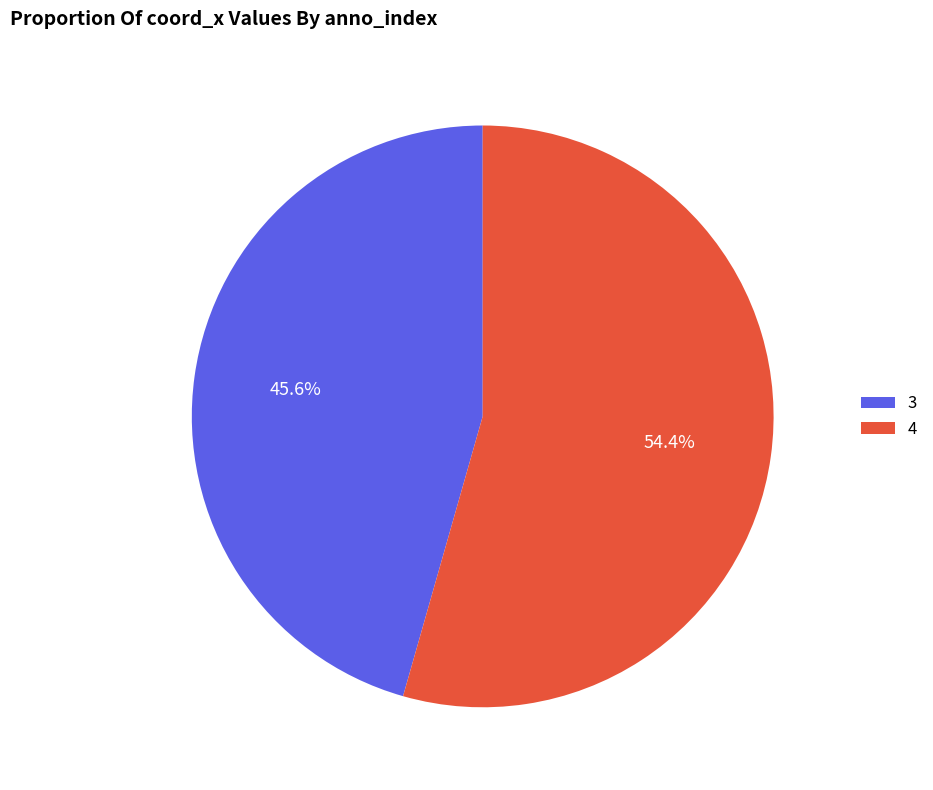

Rank the categories by value from highest to lowest.

4, 3